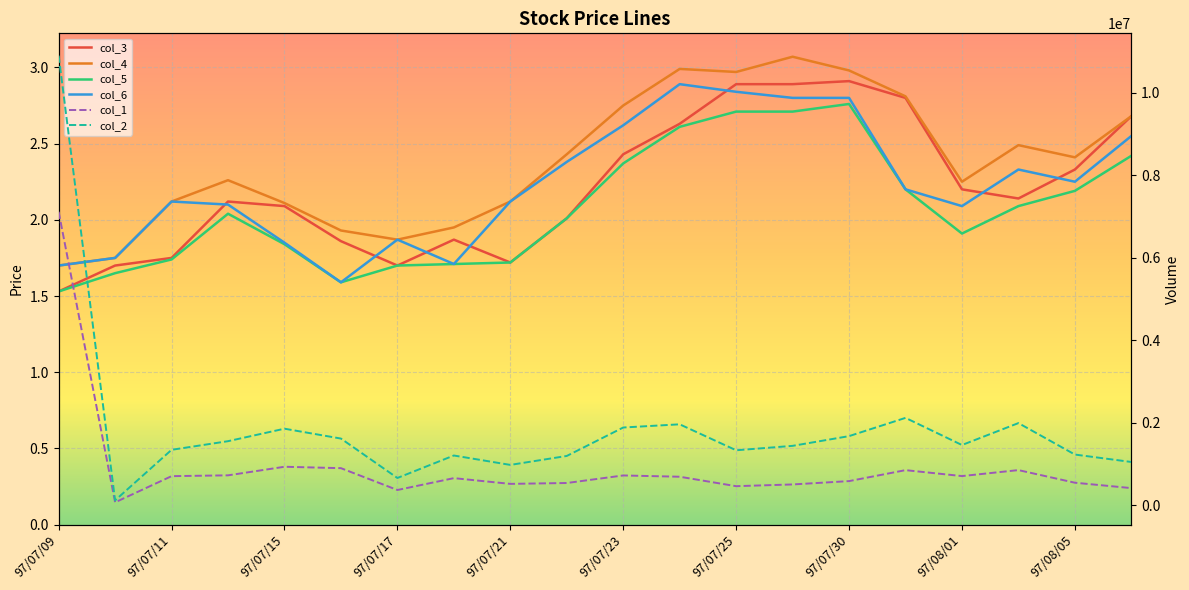

Between 97/08/05 and 97/07/11, which is larger?

97/08/05